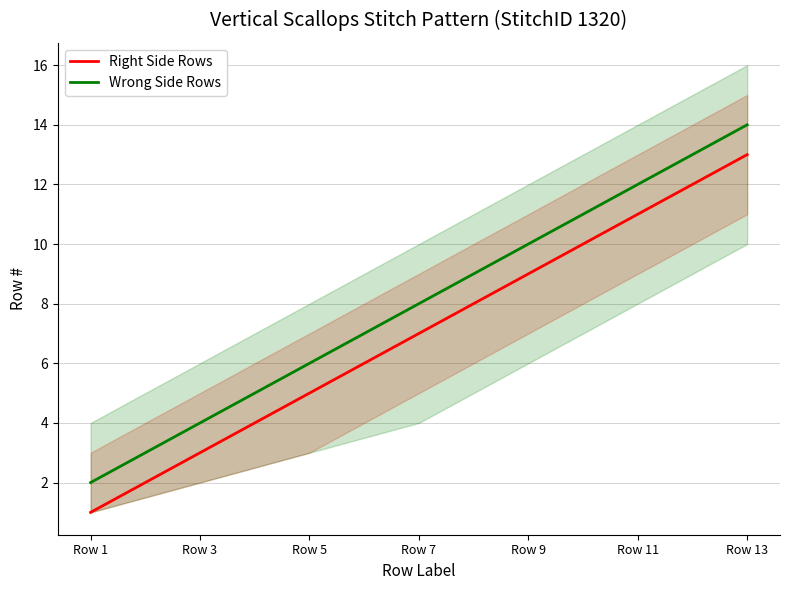

Rank the series by their maximum value, from lowest to highest.

Right Side Rows, Wrong Side Rows